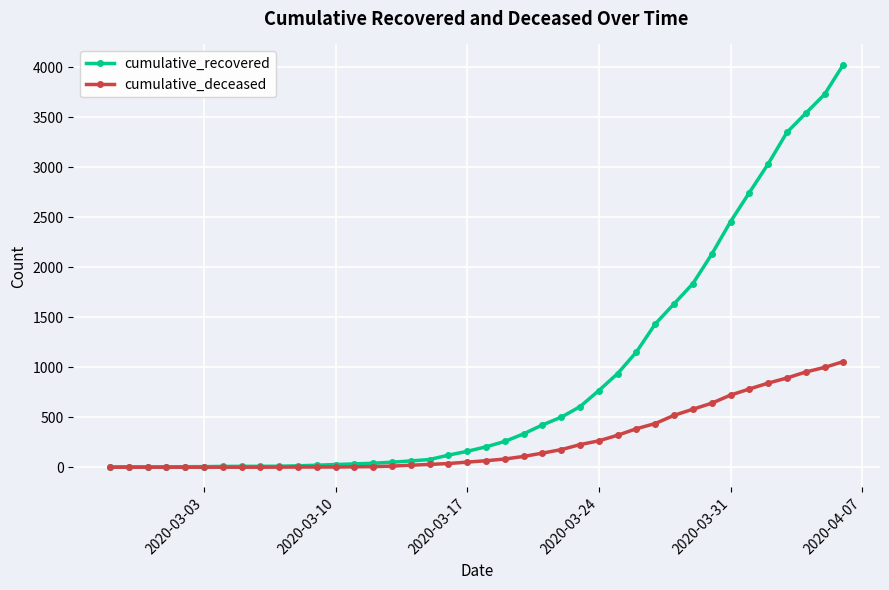

Which series has the widest spread of values?

cumulative_recovered